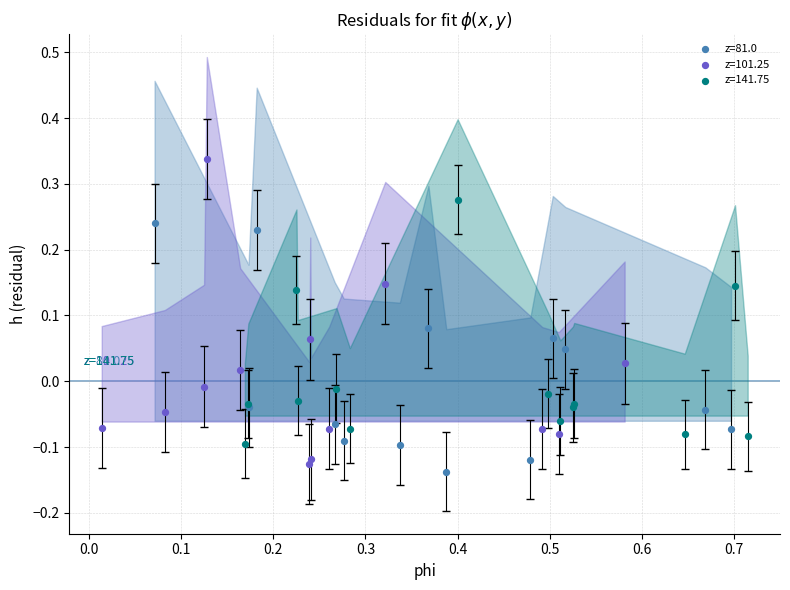

What are all the series names shown in the legend?

z=81.0, z=101.25, z=141.75